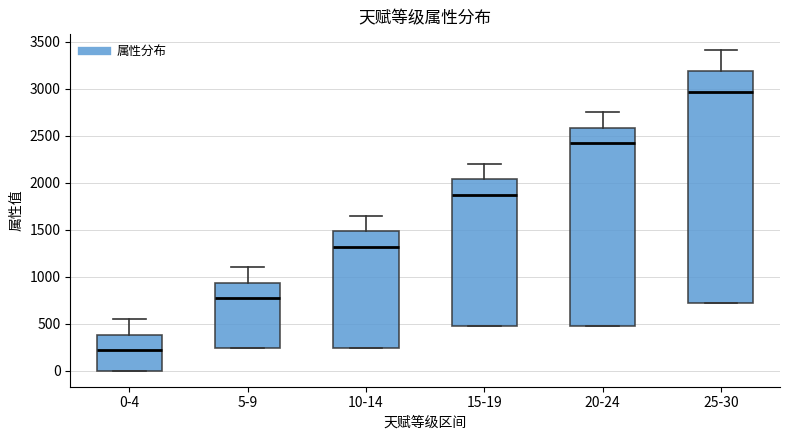

Reading left to right, transcribe this box plot: for each box, give where its median line is, the range the box spans, and where its two whiskers end, as read against the y-axis. The values are not printed on the chart, so give them approximately, as read against the axis.

0-4: median 200, box 0 to 400, whiskers 0 to 550
5-9: median 750, box 250 to 950, whiskers 250 to 1100
10-14: median 1300, box 250 to 1500, whiskers 250 to 1650
15-19: median 1850, box 500 to 2050, whiskers 500 to 2200
20-24: median 2400, box 500 to 2600, whiskers 500 to 2750
25-30: median 2950, box 700 to 3200, whiskers 700 to 3400